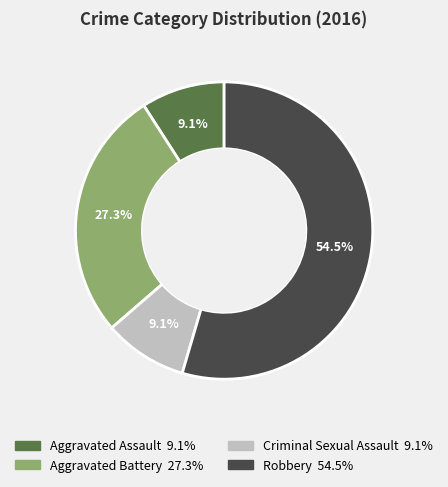

Which category has the biggest portion of the pie?

Robbery